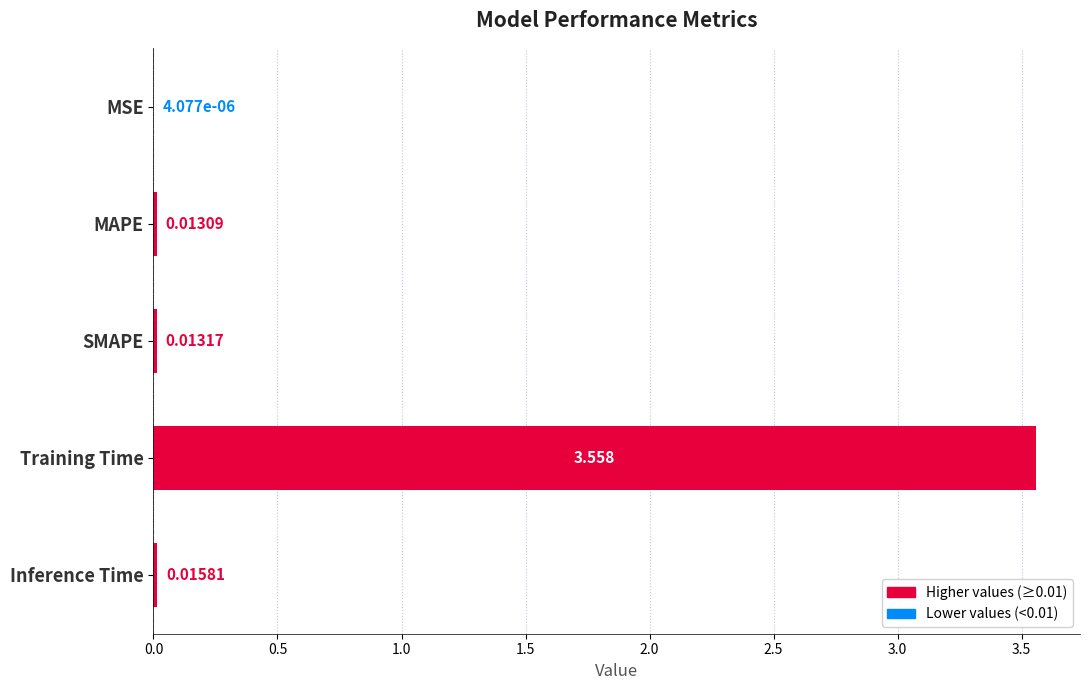

Which has a higher value, MAPE or SMAPE?

SMAPE